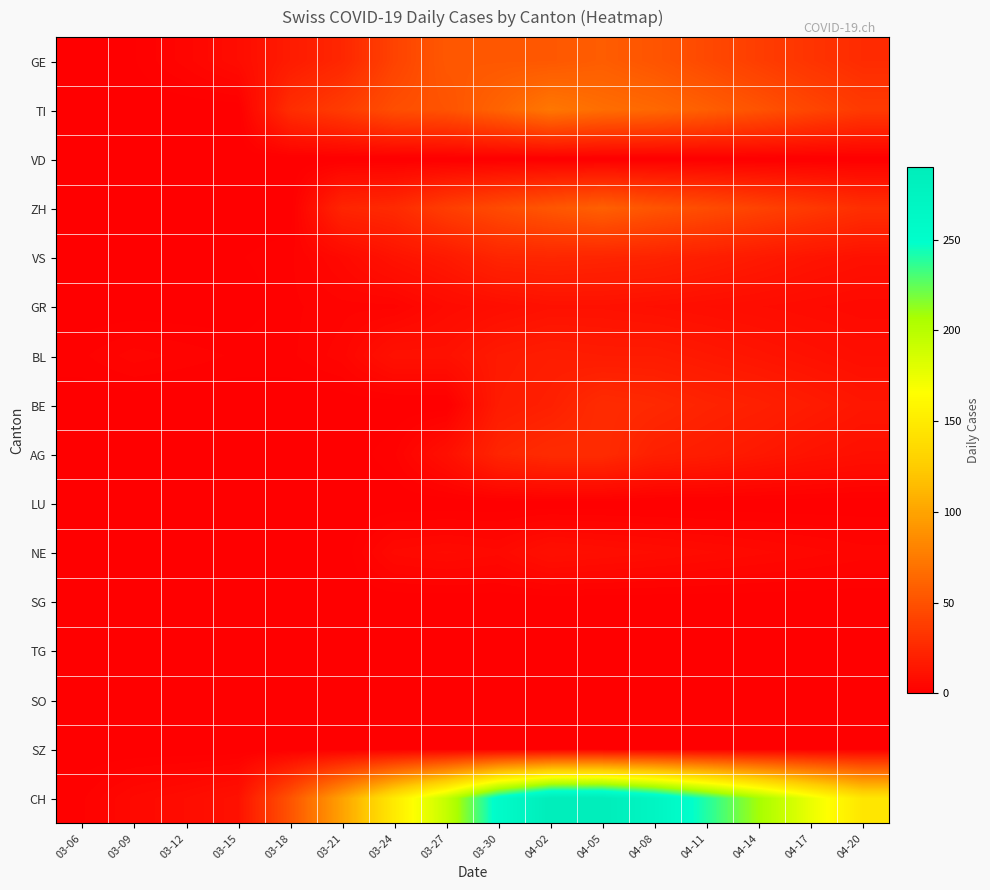

Between 03-24 and 03-27, which series saw the biggest shift?

CH